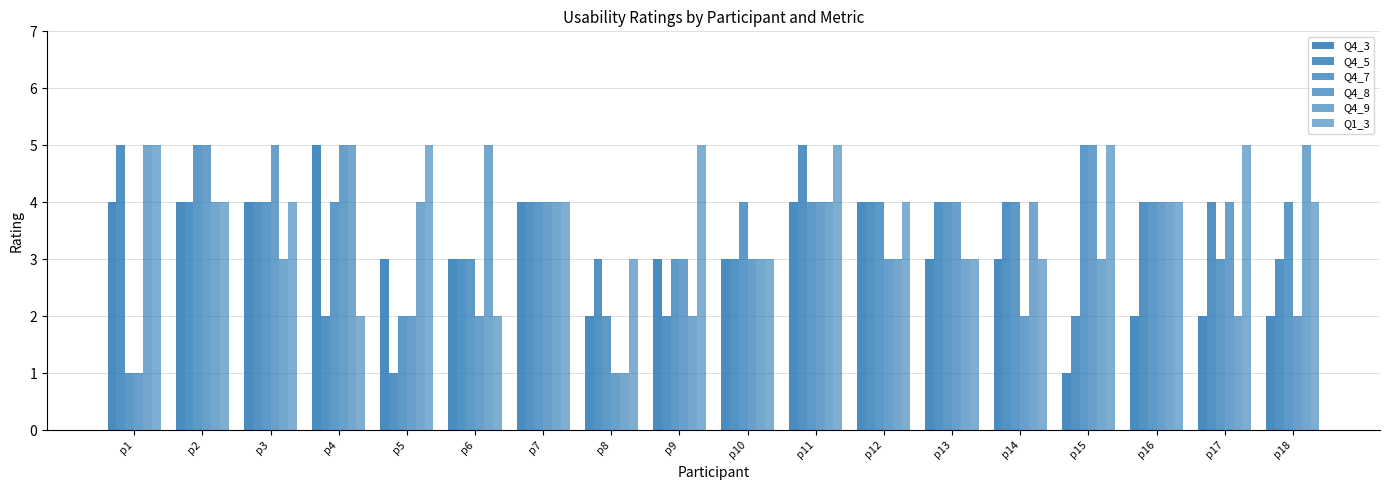

What is the sum of all Q4_3 values?

56